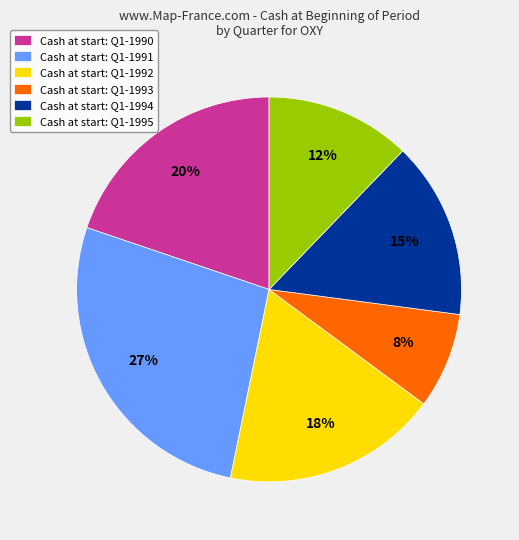

To the nearest percent, what is the difference between the Cash at start: Q1-1990 and Cash at start: Q1-1991 slice percentages?

7%